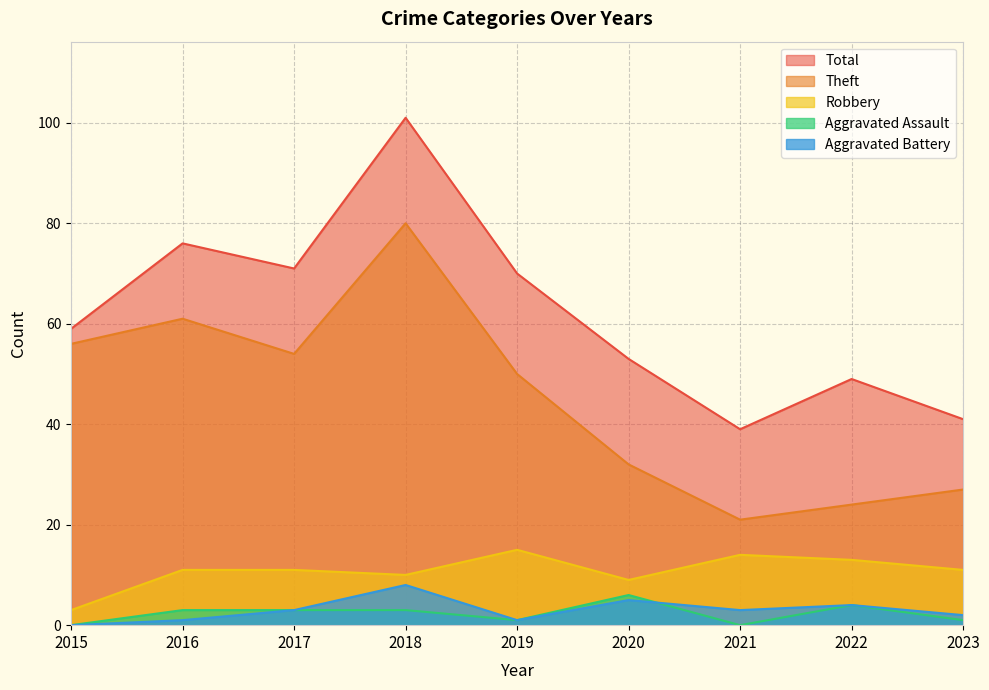

How many data points in Theft are less than 50?

4